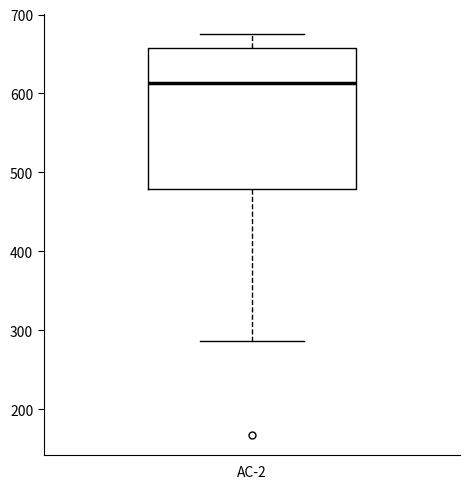

Transcribe this box plot: give where the median line is, the range the box spans, and where the two whiskers end, as read against the y-axis. The values are not printed on the chart, so give them approximately, as read against the axis.

median 610, box 480 to 660, whiskers 290 to 670